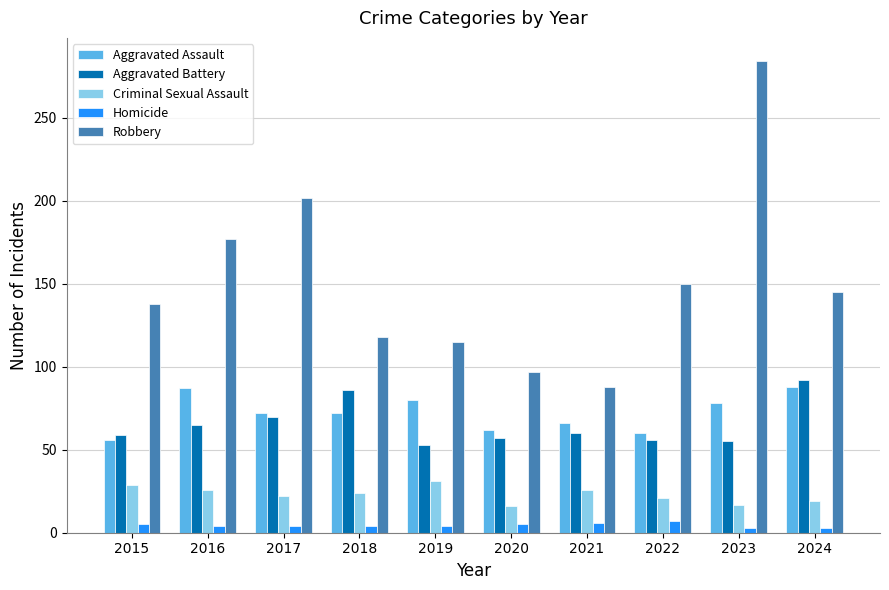

Count the number of categories in the chart.

10